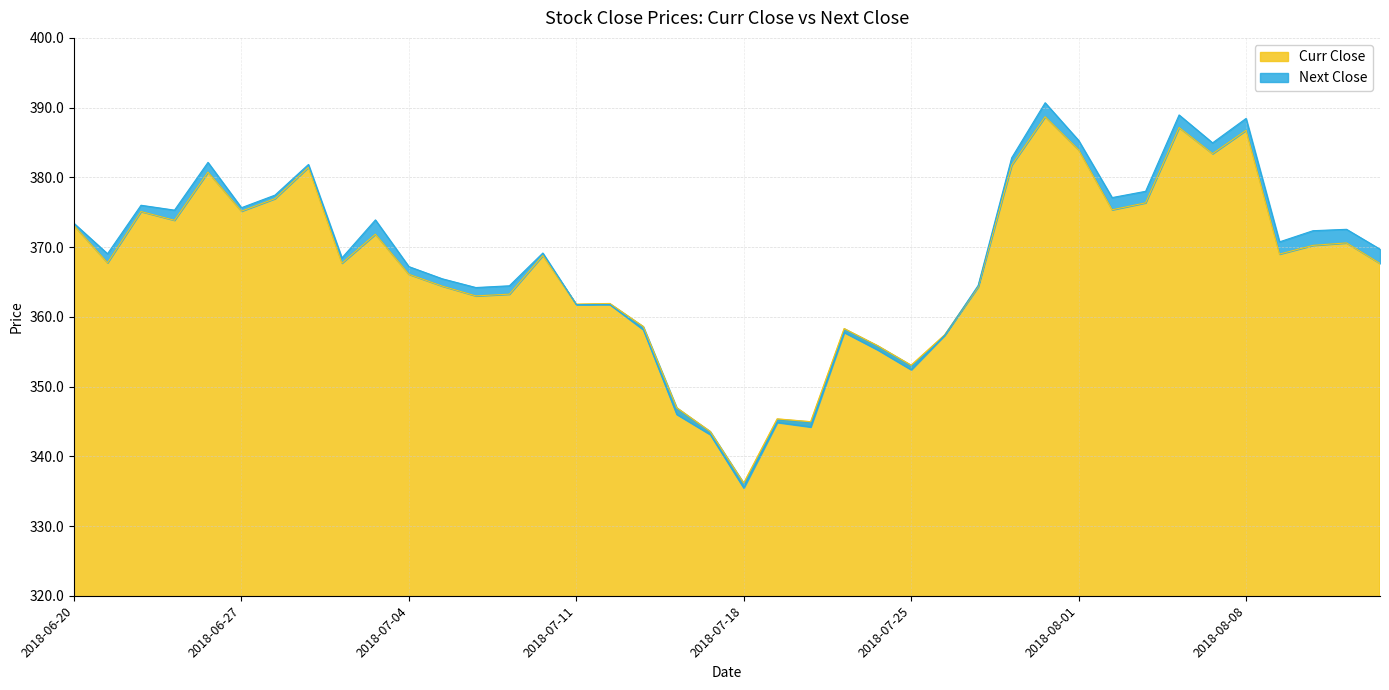

At which category is the sum across all series the highest?

2018-07-31